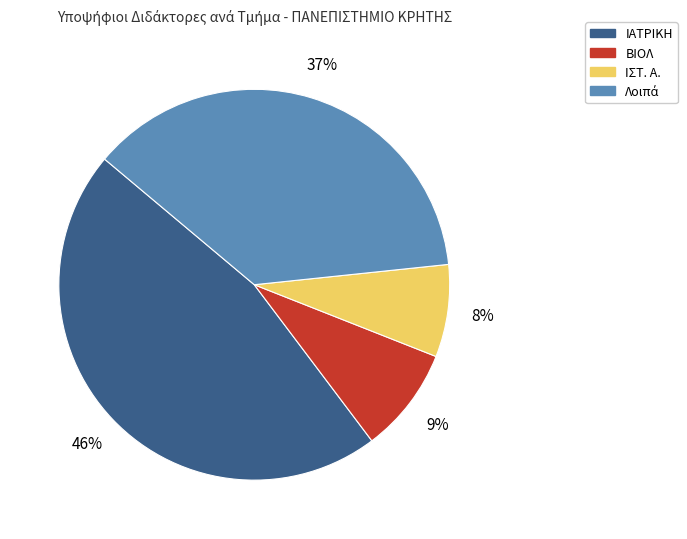

To the nearest percent, what is the average slice percentage?

25%